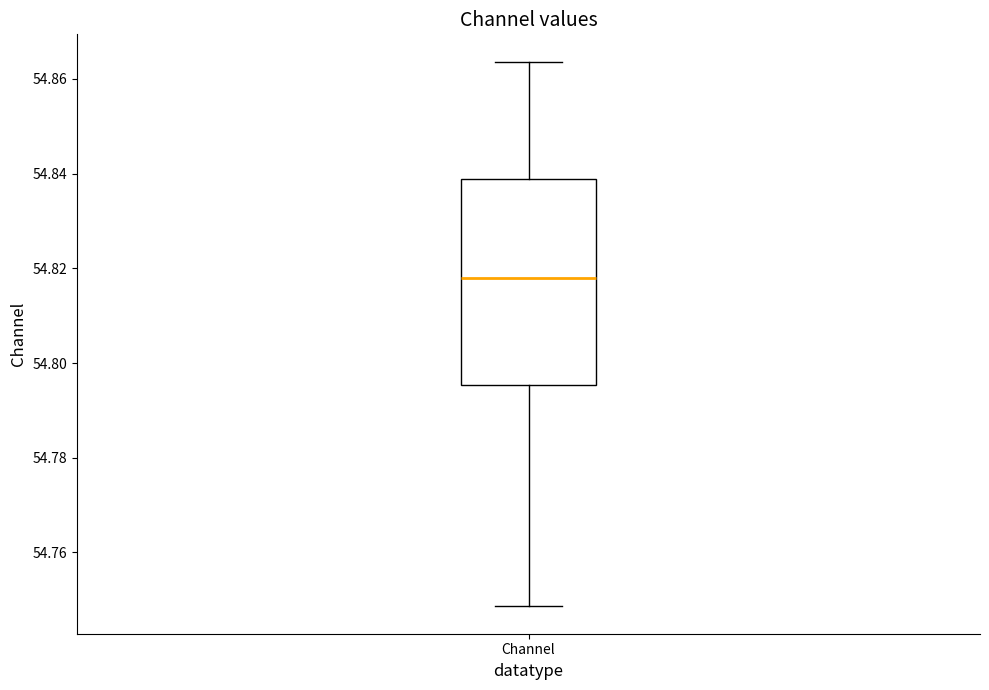

Where is the lower edge of the box for Channel on the y-axis? The values are not printed on the chart, so give them approximately, as read against the axis.

54.796